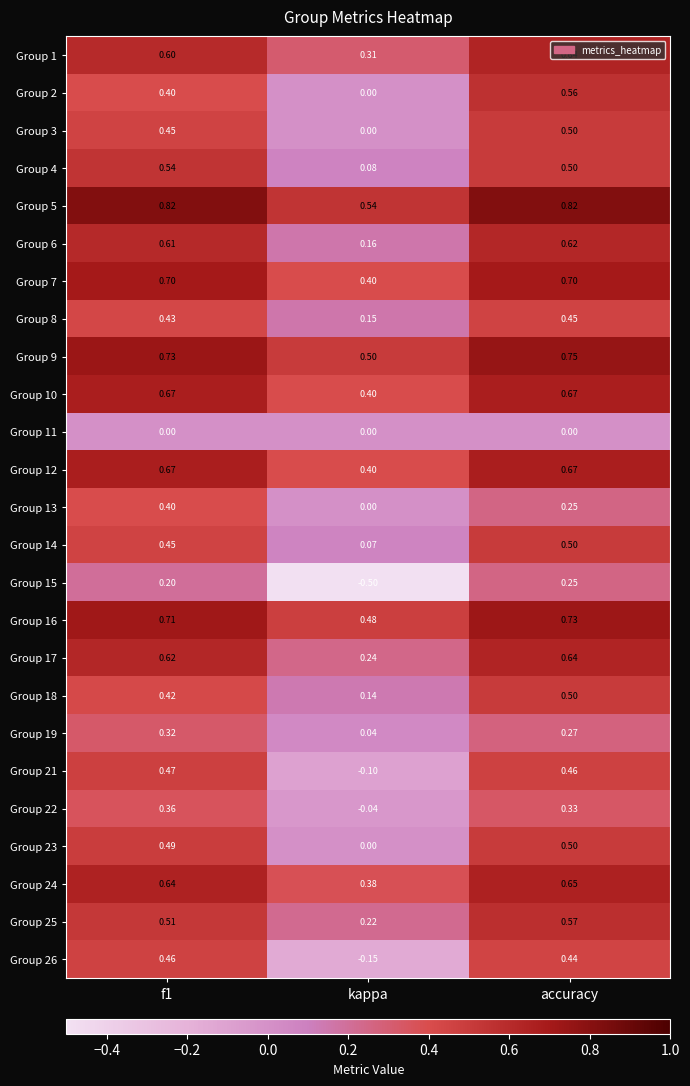

What is the minimum value shown in the chart?

-0.5